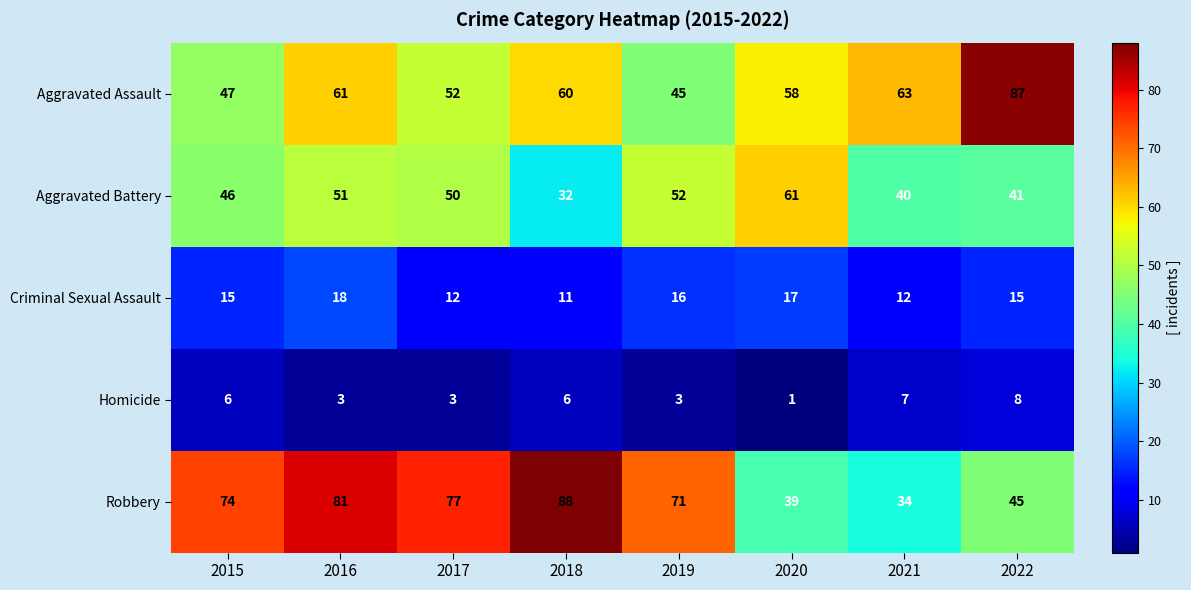

At 2015, list the series in order from largest to smallest.

Robbery, Aggravated Assault, Aggravated Battery, Criminal Sexual Assault, Homicide